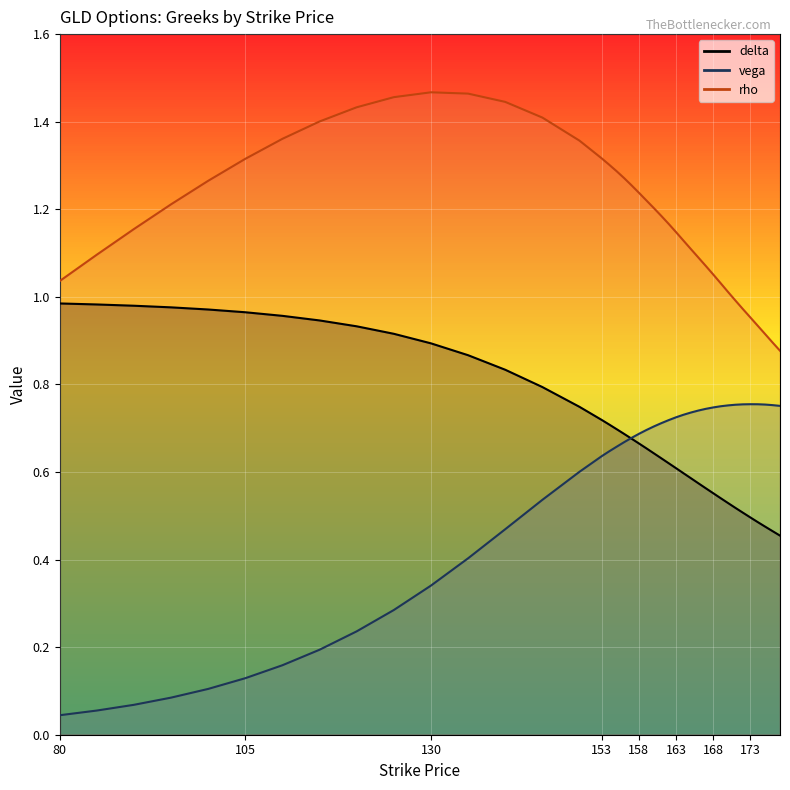

Between 120 and 130, which series saw the biggest shift?

vega